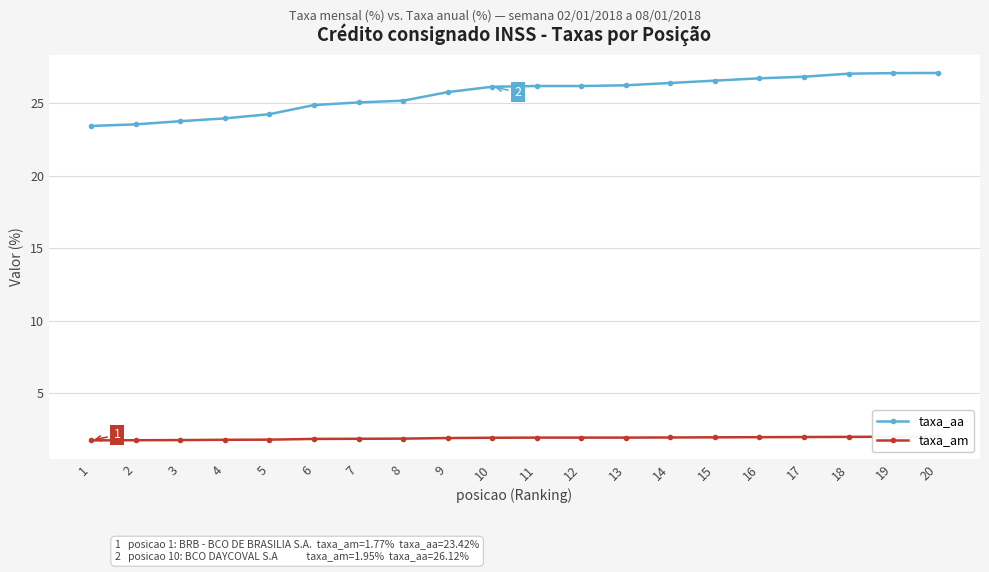

Does the chart have visible grid lines?

Yes